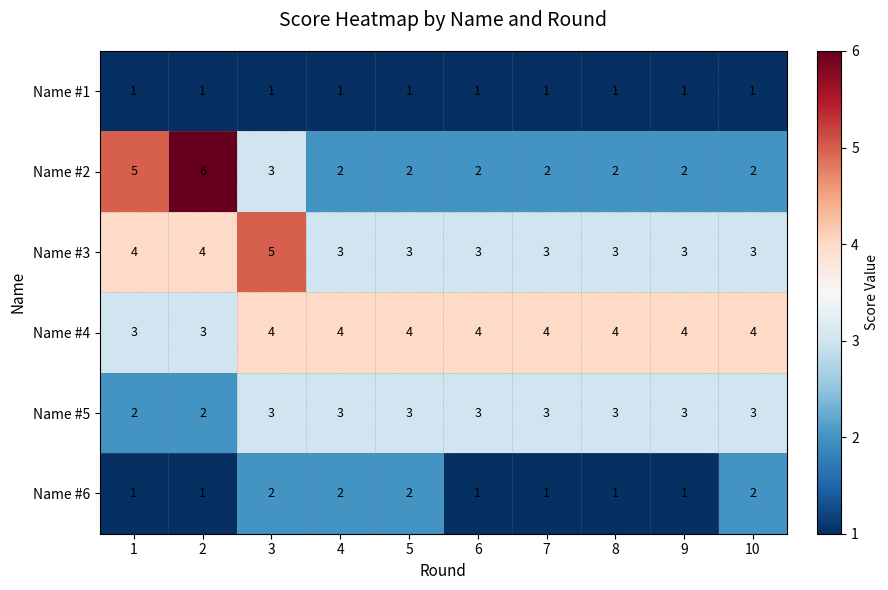

List the series in order of their peak value, highest first.

Name #2, Name #3, Name #4, Name #5, Name #6, Name #1